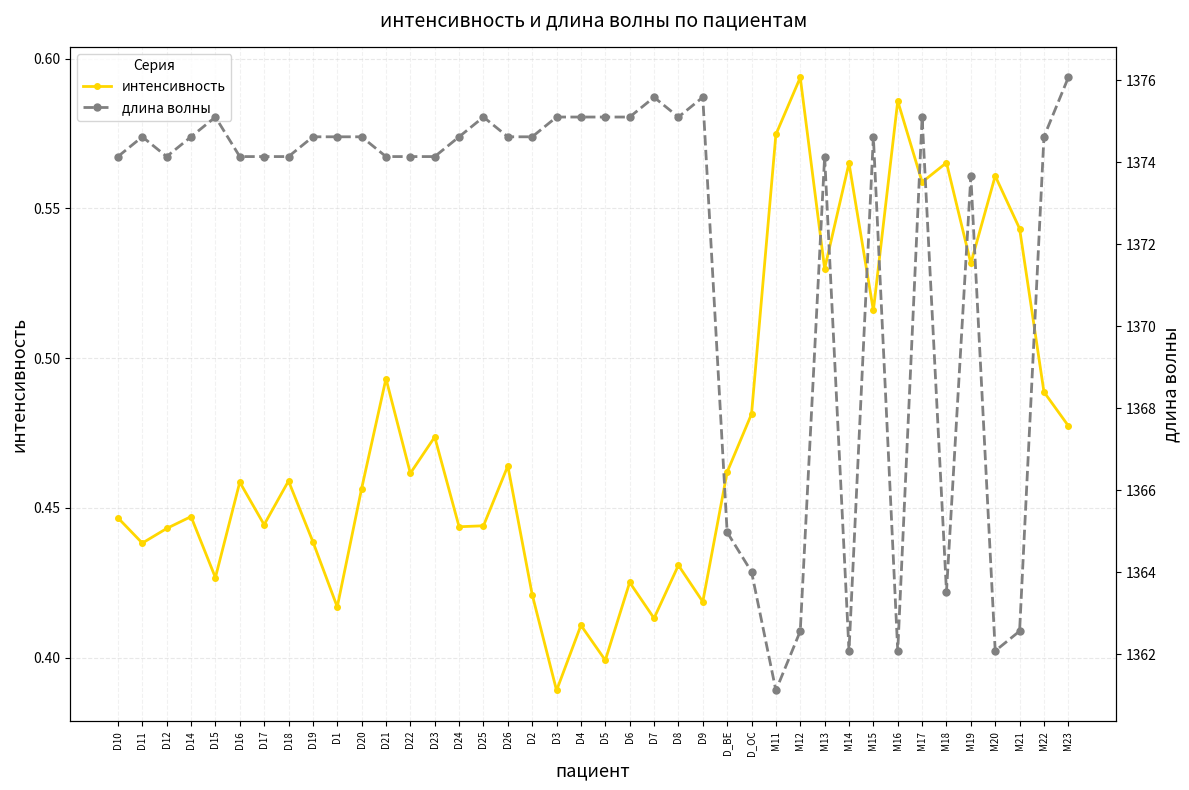

What is the total value across all series at D20?

1375.1